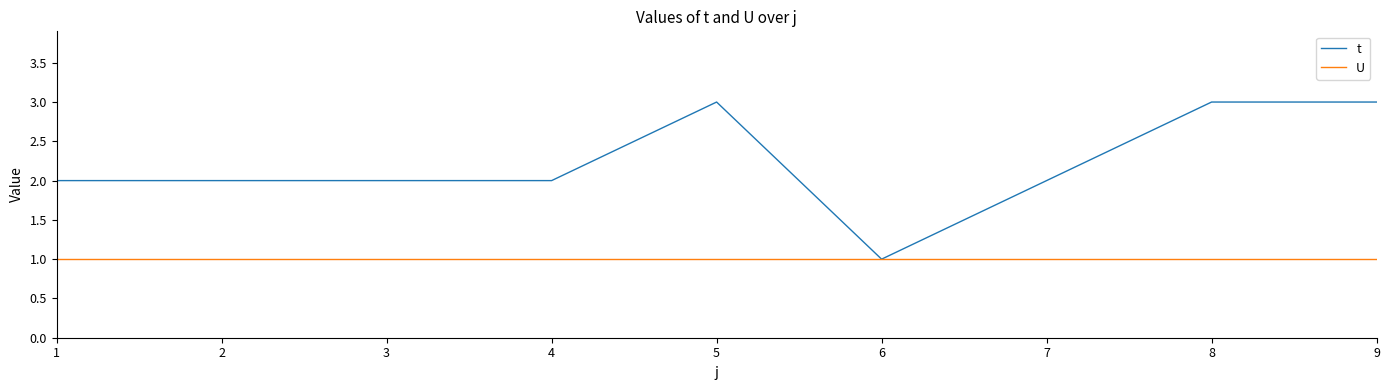

What is the spread (max minus min) of values at 2?

1